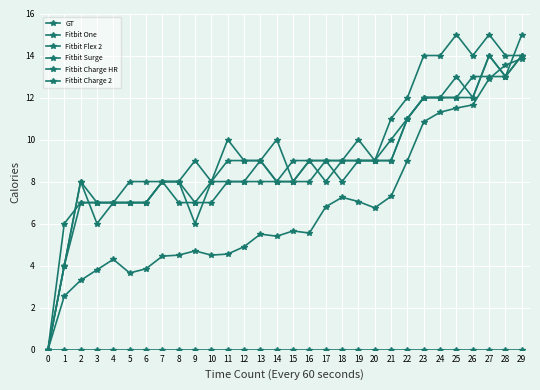

Where does the GT series first go above 5?

13